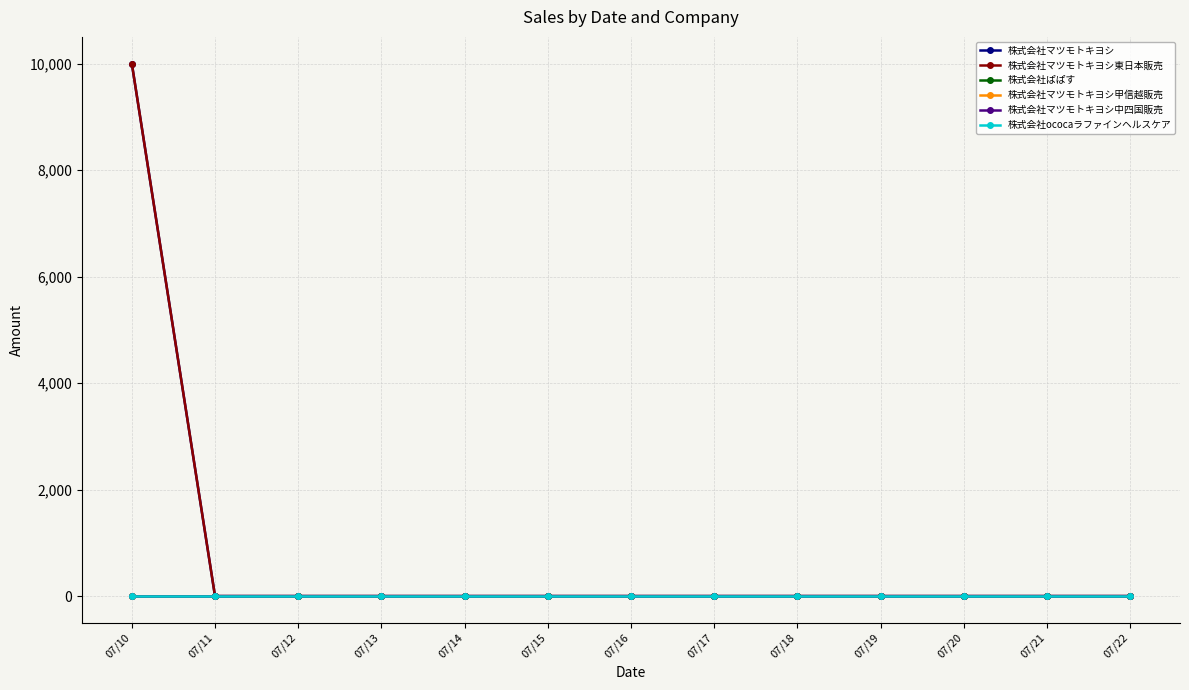

Reading right to left, what are all the values shown in this chart?

株式会社マツモトキヨシ: 07/22=0	07/21=0	07/20=0	07/19=0	07/18=0	07/17=0	07/16=0	07/15=0	07/14=0	07/13=0	07/12=0	07/11=0	07/10=10000
株式会社マツモトキヨシ東日本販売: 07/22=0	07/21=0	07/20=0	07/19=0	07/18=0	07/17=0	07/16=0	07/15=0	07/14=0	07/13=0	07/12=0	07/11=0	07/10=10000
株式会社ぱぱす: 07/22=0	07/21=0	07/20=0	07/19=0	07/18=0	07/17=0	07/16=0	07/15=0	07/14=0	07/13=0	07/12=0	07/11=0	07/10=0
株式会社マツモトキヨシ甲信越販売: 07/22=0	07/21=0	07/20=0	07/19=0	07/18=0	07/17=0	07/16=0	07/15=0	07/14=0	07/13=0	07/12=0	07/11=0	07/10=0
株式会社マツモトキヨシ中四国販売: 07/22=0	07/21=0	07/20=0	07/19=0	07/18=0	07/17=0	07/16=0	07/15=0	07/14=0	07/13=0	07/12=0	07/11=0	07/10=0
株式会社ococaラファインヘルスケア: 07/22=0	07/21=0	07/20=0	07/19=0	07/18=0	07/17=0	07/16=0	07/15=0	07/14=0	07/13=0	07/12=0	07/11=0	07/10=0